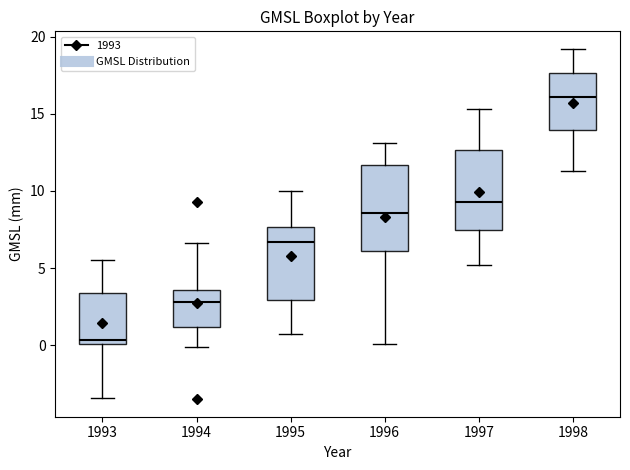

Reading left to right, read every box against the y-axis: the position of its median line, the range the box covers, and the ends of its whiskers. The values are not printed on the chart, so give them approximately, as read against the axis.

1993: median 0.5, box 0.0 to 3.5, whiskers -3.5 to 5.5
1994: median 3.0, box 1.0 to 3.5, whiskers 0.0 to 6.5
1995: median 6.5, box 3.0 to 7.5, whiskers 0.5 to 10.0
1996: median 8.5, box 6.0 to 11.5, whiskers 0.0 to 13.0
1997: median 9.5, box 7.5 to 12.5, whiskers 5.0 to 15.5
1998: median 16.0, box 14.0 to 17.5, whiskers 11.5 to 19.0